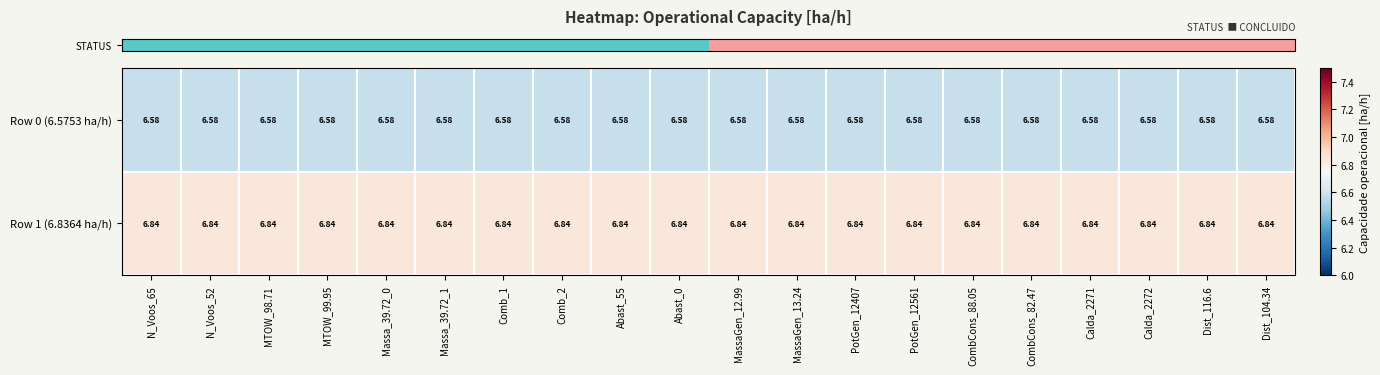

Is the value of Row 0 (6.5753 ha/h) at Comb_1 greater than the value of Row 1 (6.8364 ha/h) at CombCons_82.47?

No